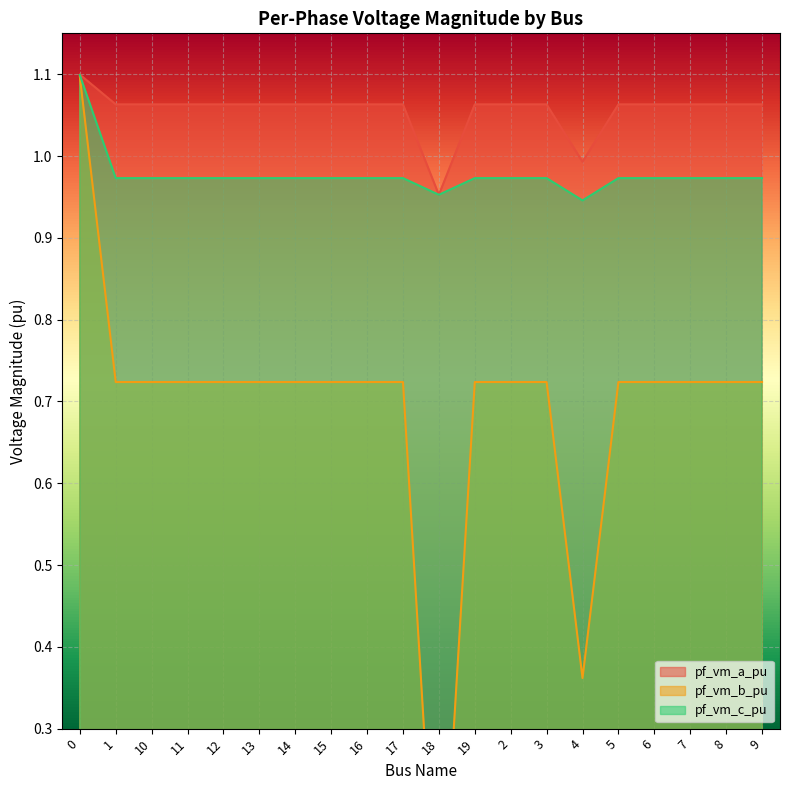

What is the lowest value of the pf_vm_a_pu series?

1.0